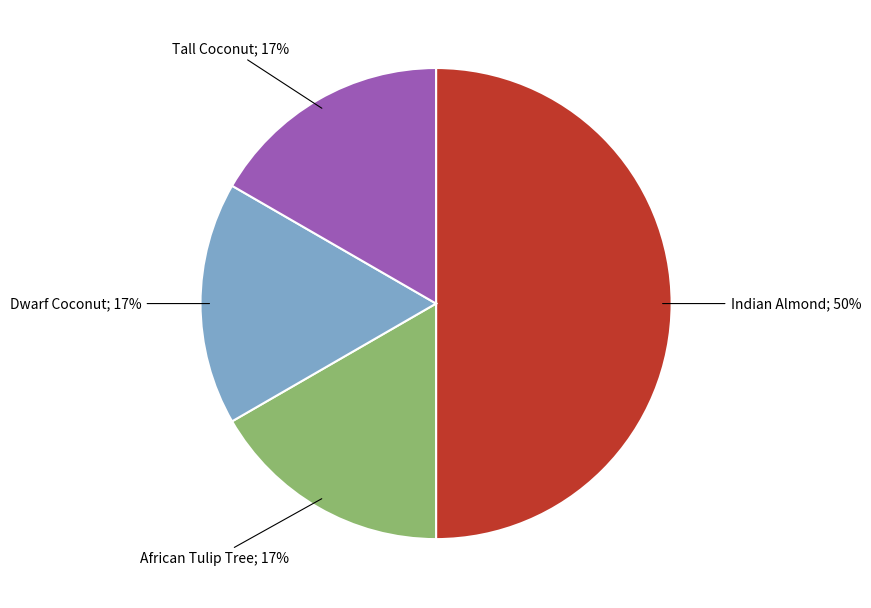

To the nearest percent, what is the difference between the largest and smallest slice percentages?

33%